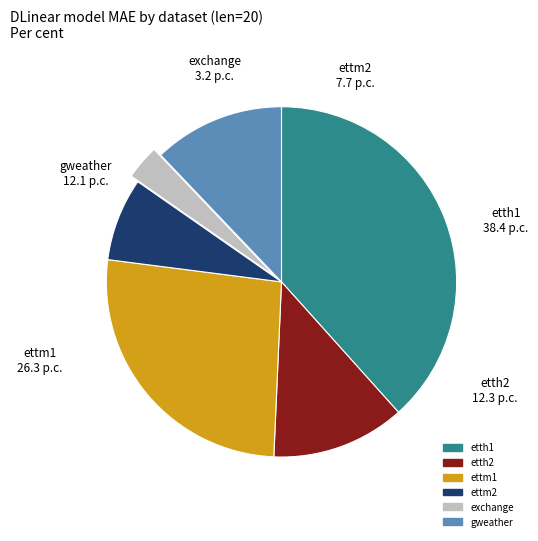

Is etth2 the majority of the pie?

No